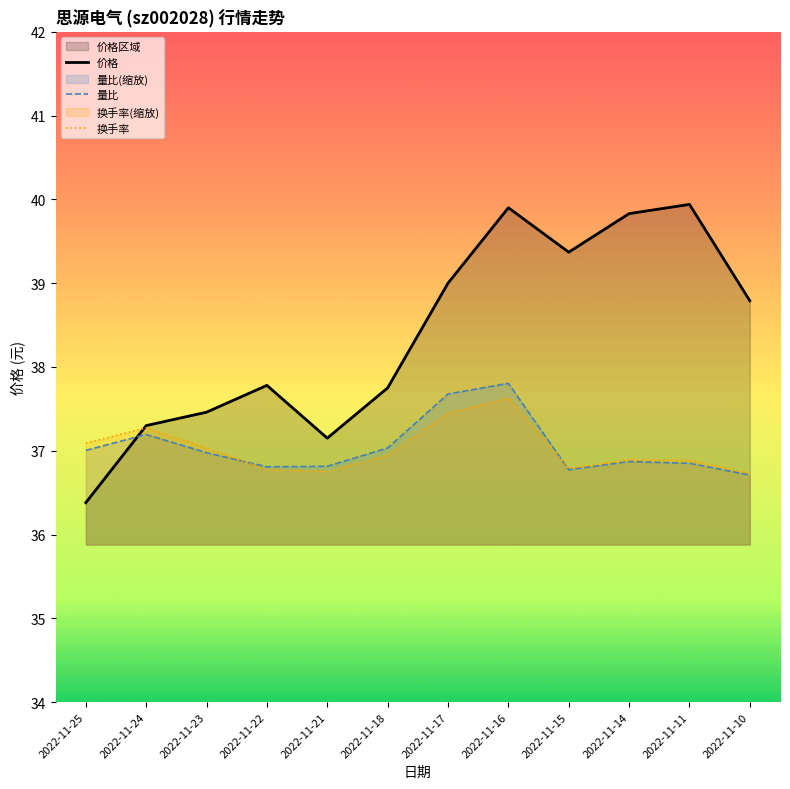

What is the total value across all series at 2022-11-15?

112.9